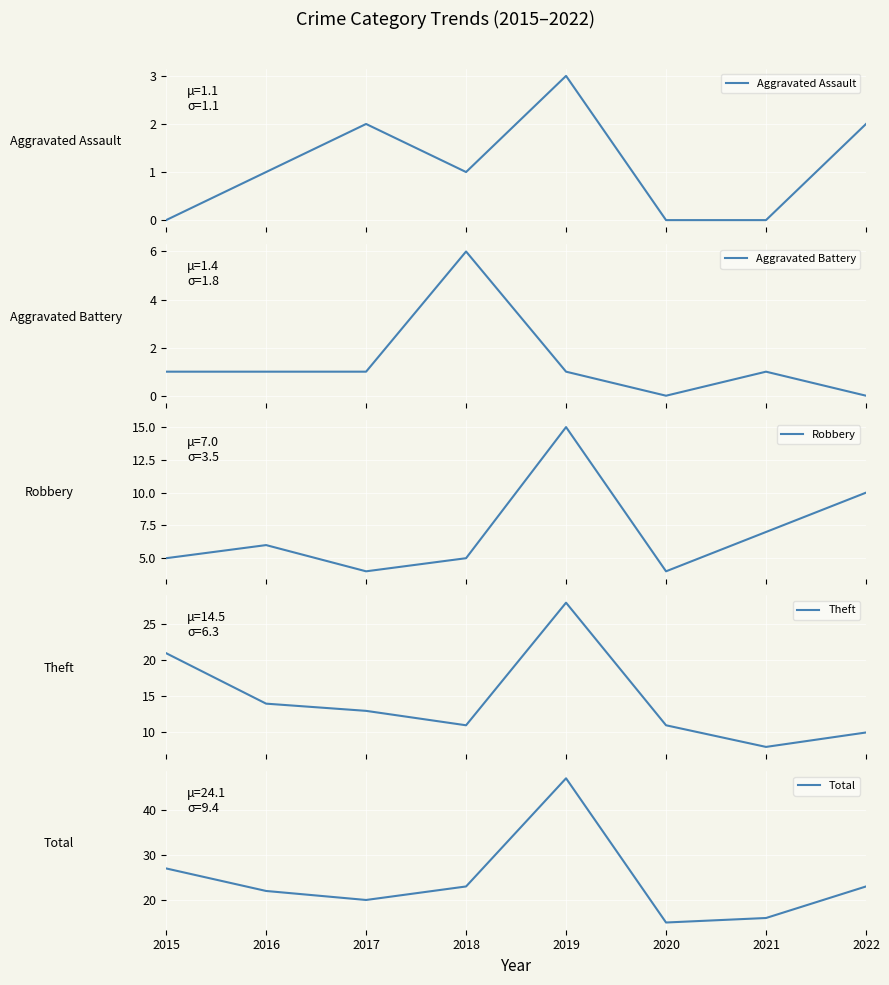

The Theft series shows 28 at 2019. True or false?

True